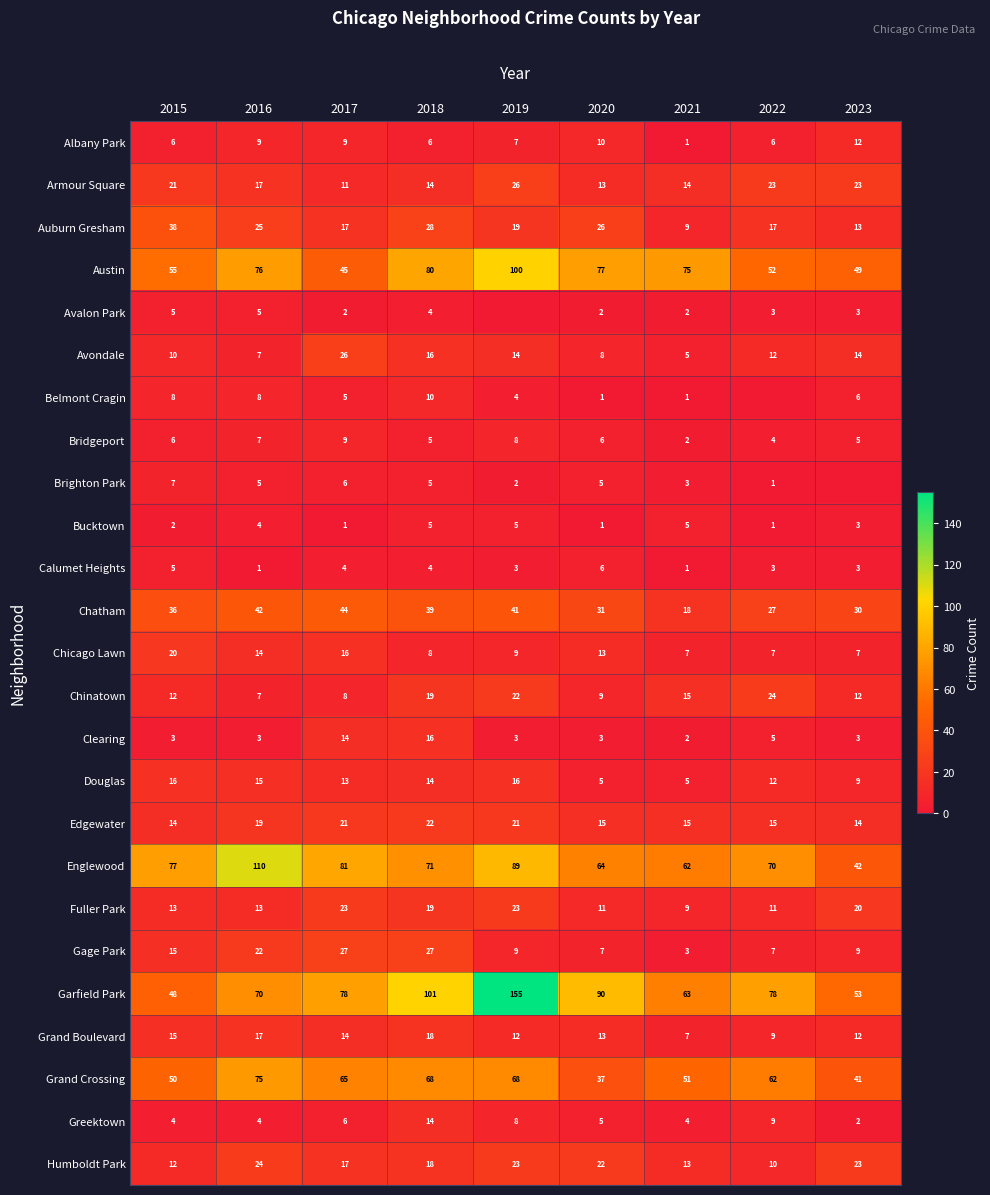

What is the total value across all series at 2015?

498